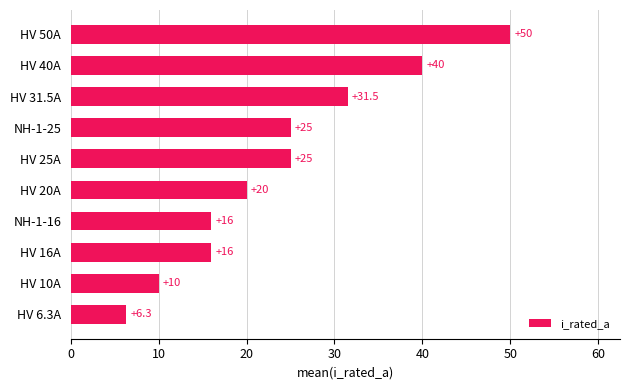

True or false: the data shows 50.0 at HV 50A.

True